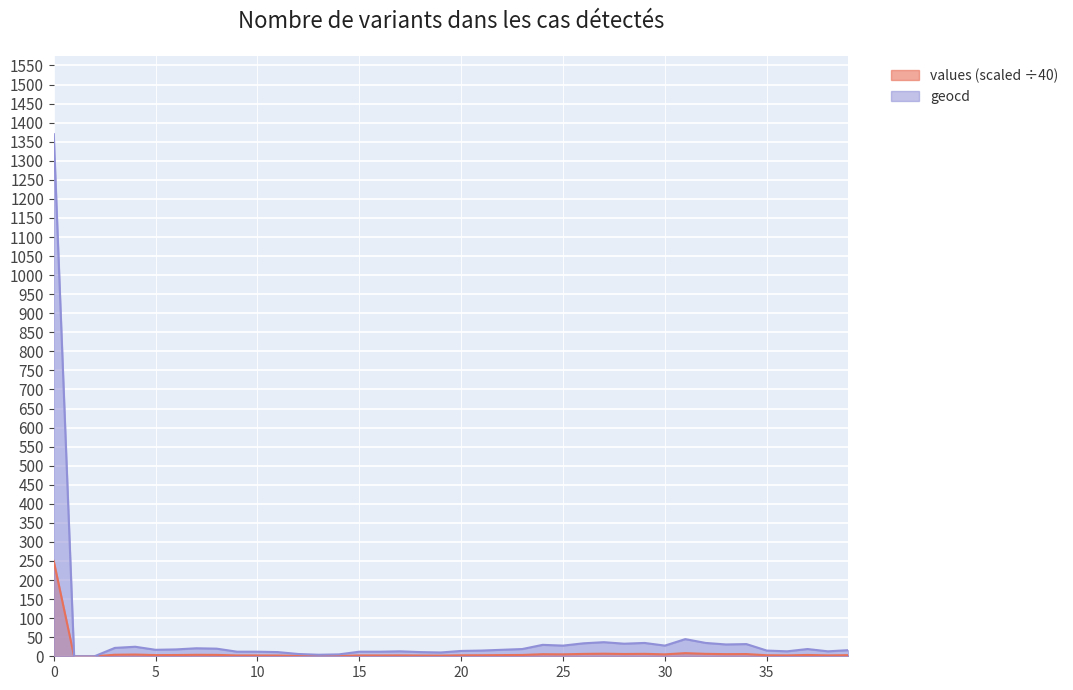

Which category has the lowest value across all series?

1